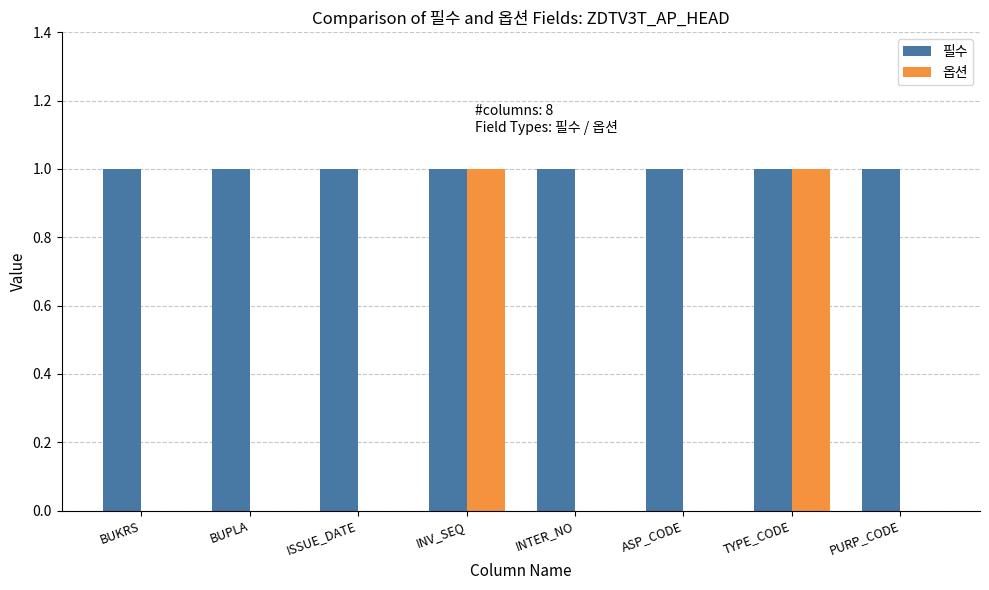

Is it true that 필수 equals 1 at ASP_CODE?

True